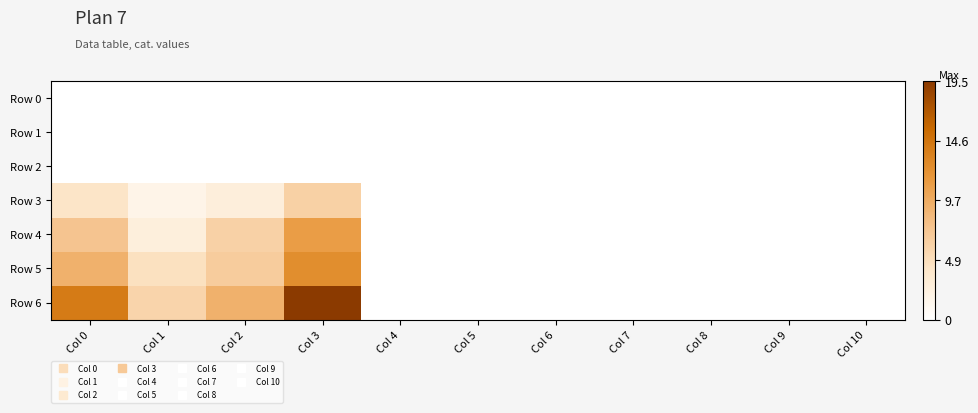

Reading left to right, list all the values displayed in this chart.

Row 0: Col 0=0.0	Col 1=0.0	Col 2=0.0	Col 3=0.0	Col 4=0.0	Col 5=0.0	Col 6=0.0	Col 7=0.0	Col 8=0.0	Col 9=0.0	Col 10=0.0
Row 1: Col 0=0.0	Col 1=0.0	Col 2=0.0	Col 3=0.0	Col 4=0.0	Col 5=0.0	Col 6=0.0	Col 7=0.0	Col 8=0.0	Col 9=0.0	Col 10=0.0
Row 2: Col 0=0.0	Col 1=0.0	Col 2=0.0	Col 3=0.0	Col 4=0.0	Col 5=0.0	Col 6=0.0	Col 7=0.0	Col 8=0.0	Col 9=0.0	Col 10=0.0
Row 3: Col 0=4.1	Col 1=1.8	Col 2=2.8	Col 3=6.2	Col 4=0.0	Col 5=0.0	Col 6=0.0	Col 7=0.0	Col 8=0.0	Col 9=0.0	Col 10=0.0
Row 4: Col 0=7.4	Col 1=2.7	Col 2=6.1	Col 3=11.0	Col 4=0.0	Col 5=0.0	Col 6=0.0	Col 7=0.0	Col 8=0.0	Col 9=0.0	Col 10=0.0
Row 5: Col 0=9.2	Col 1=4.6	Col 2=6.6	Col 3=12.4	Col 4=0.0	Col 5=0.0	Col 6=0.0	Col 7=0.0	Col 8=0.0	Col 9=0.0	Col 10=0.0
Row 6: Col 0=14.0	Col 1=5.8	Col 2=9.2	Col 3=19.5	Col 4=0.0	Col 5=0.0	Col 6=0.0	Col 7=0.0	Col 8=0.0	Col 9=0.0	Col 10=0.0